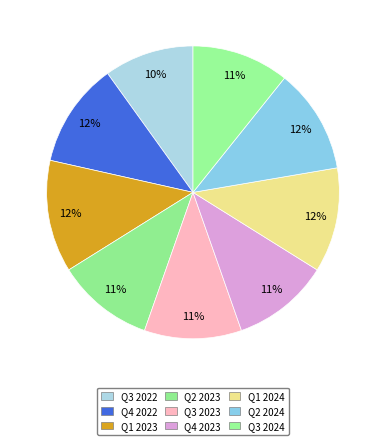

What is the ratio of the value at Q2 2023 to the value at Q1 2023?

0.9